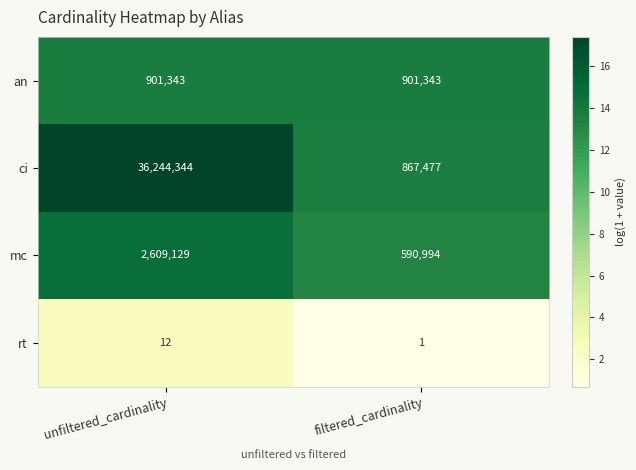

Reading right to left, transcribe all the data shown in this chart.

an: filtered_cardinality=901343	unfiltered_cardinality=901343
ci: filtered_cardinality=867477	unfiltered_cardinality=36244344
mc: filtered_cardinality=590994	unfiltered_cardinality=2609129
rt: filtered_cardinality=1	unfiltered_cardinality=12